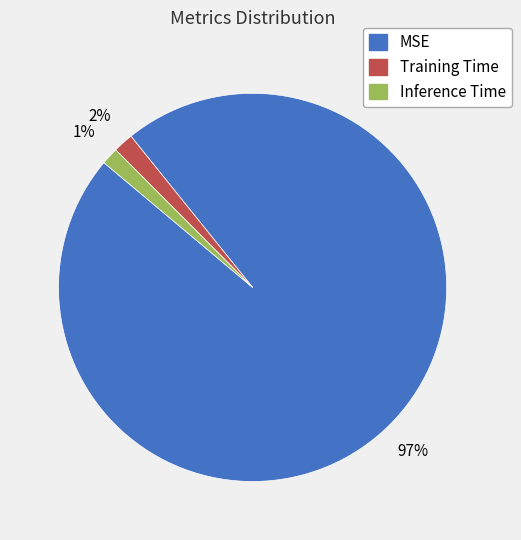

To the nearest percent, what is the combined percentage of Inference Time and Training Time?

3%